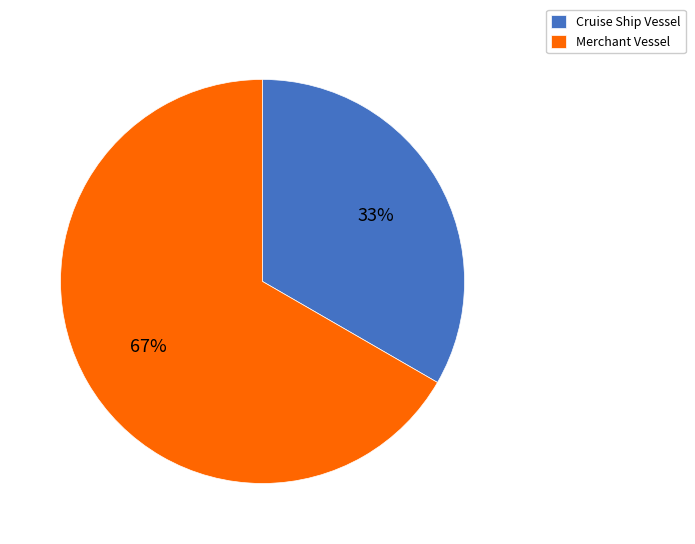

How many segments does this pie chart have?

2